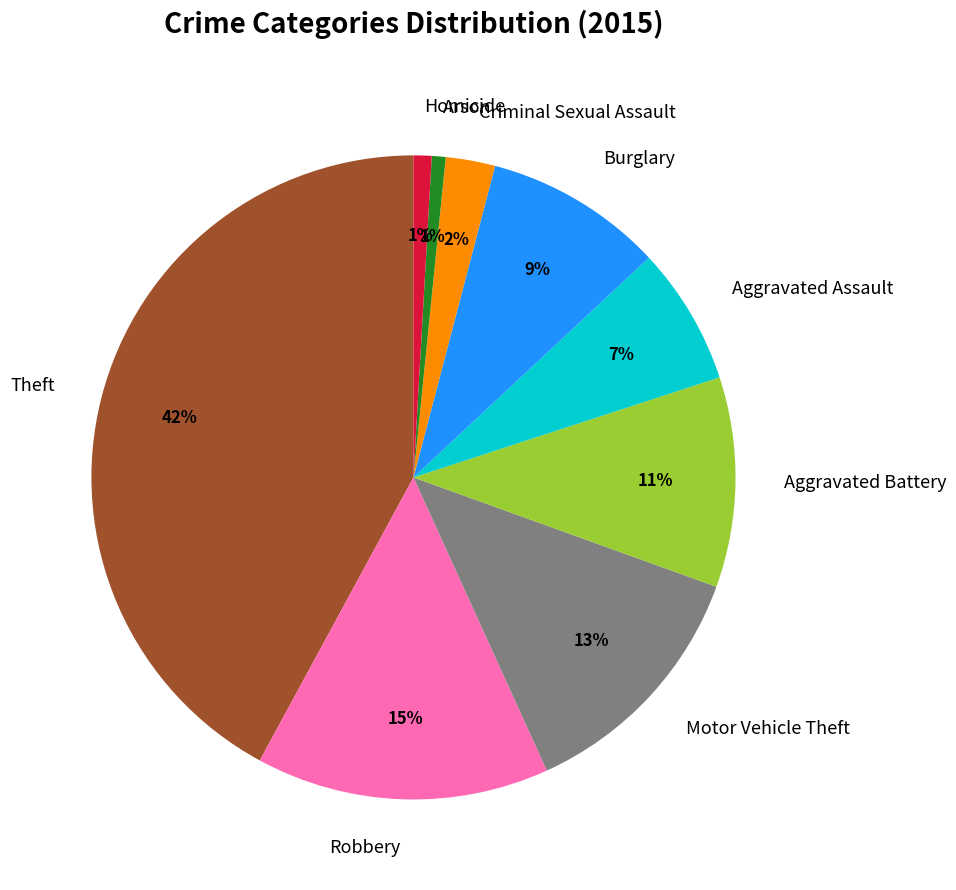

Which category has the biggest portion of the pie?

Theft